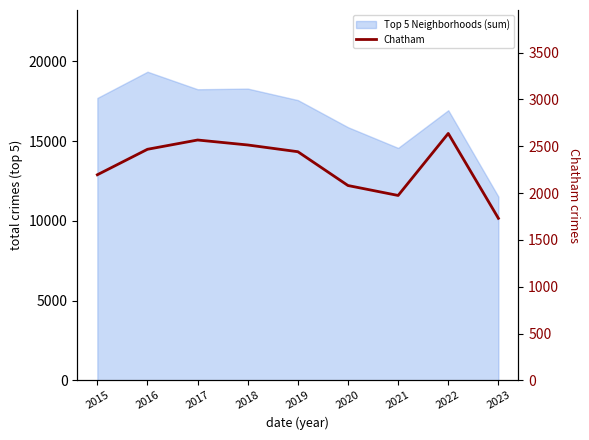

What is the smallest value displayed?

1730